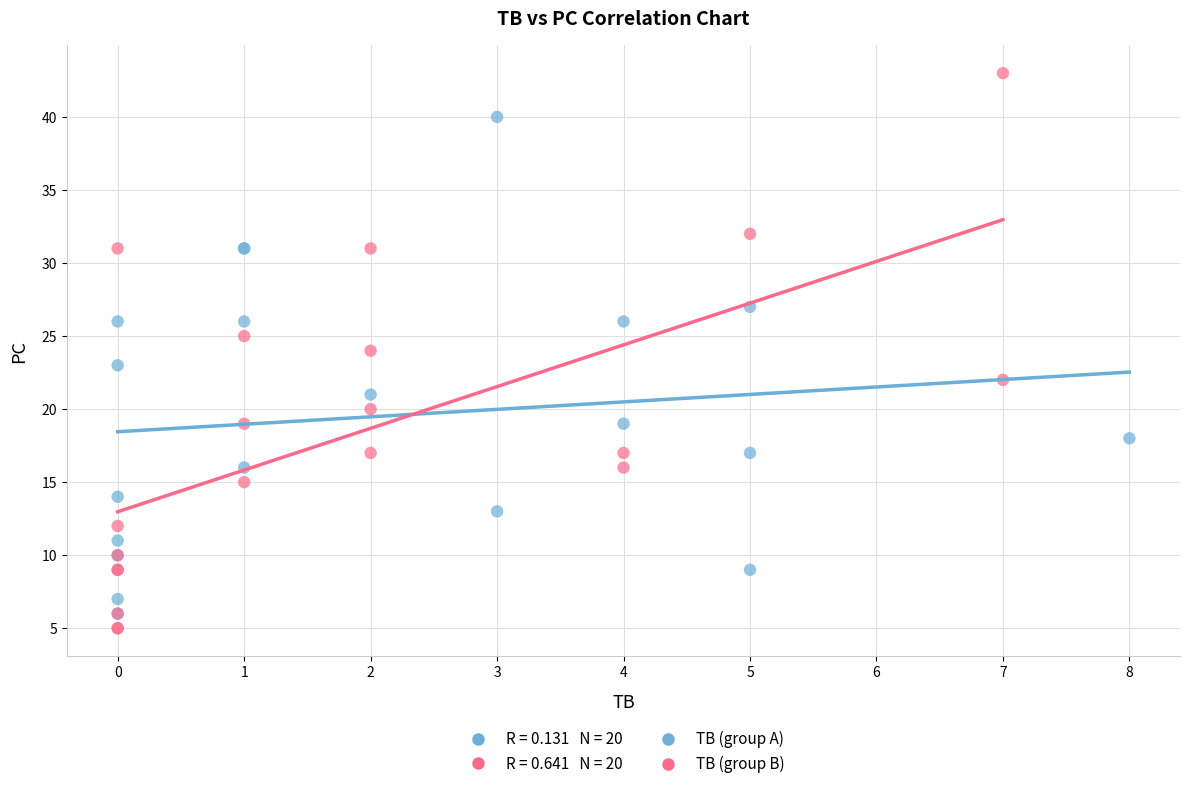

Which series contains the highest Y value?

TB (group B)